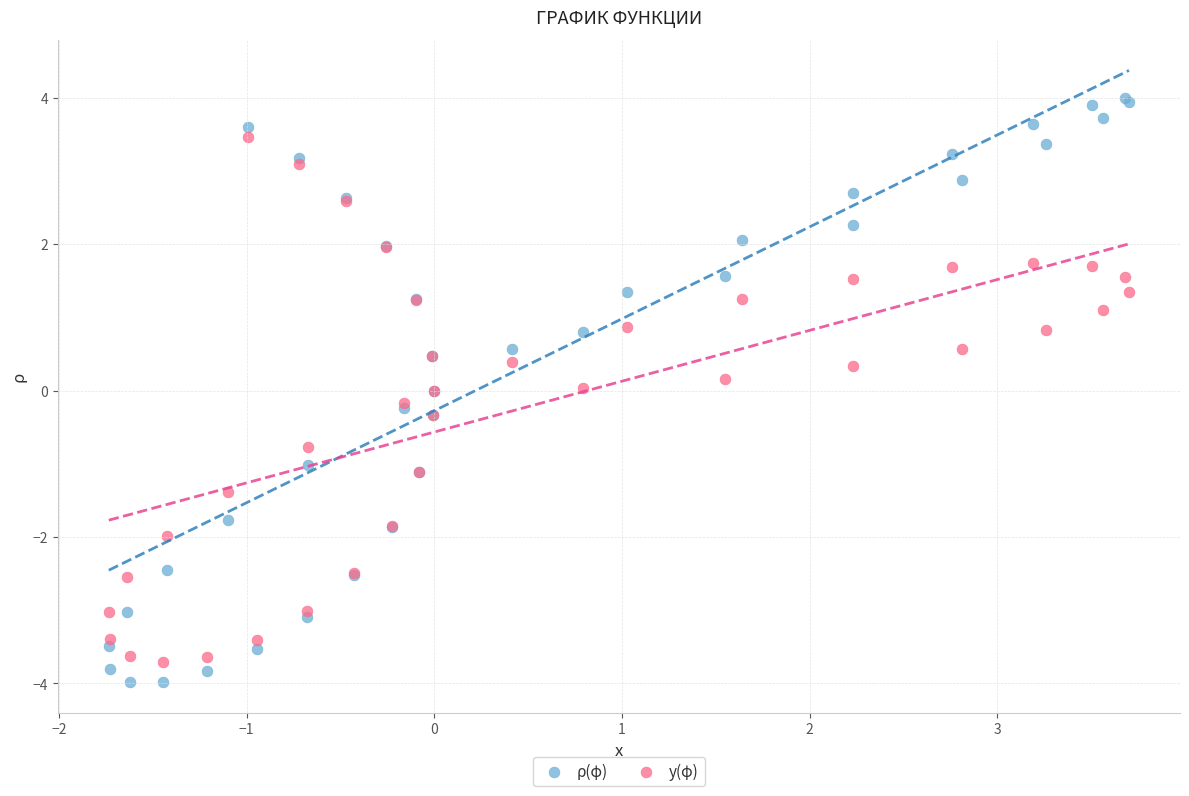

What is the X range (max minus min) for the scatter plot?

5.4